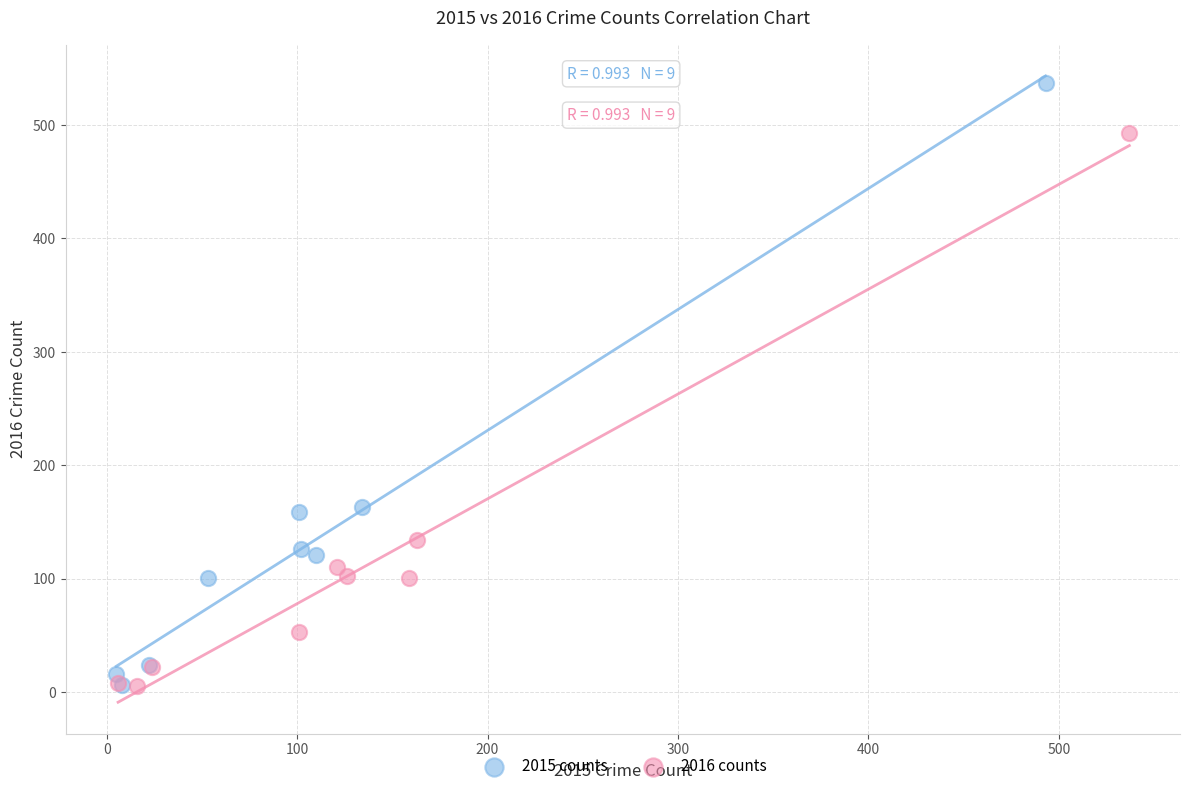

Which series has the widest spread of Y values?

2015 counts